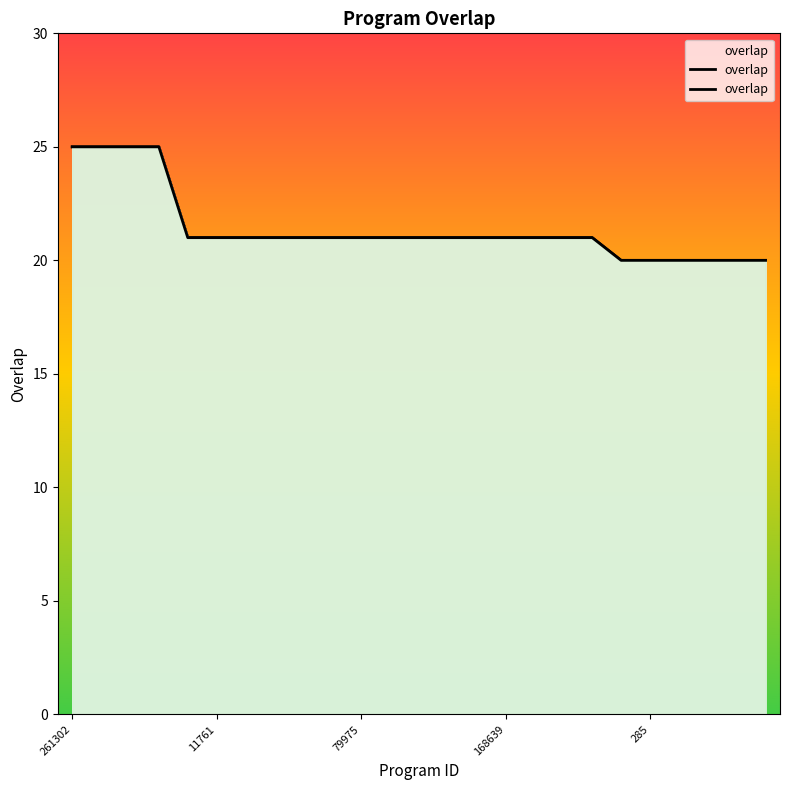

How many data points are less than 21?

6